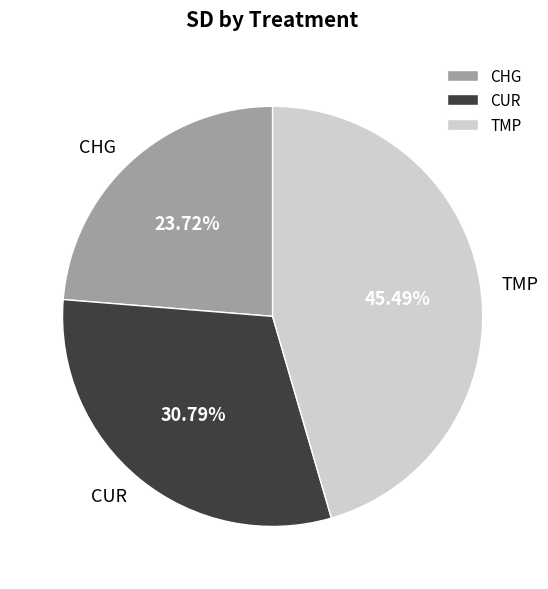

Rank the categories by value from lowest to highest.

CHG, CUR, TMP